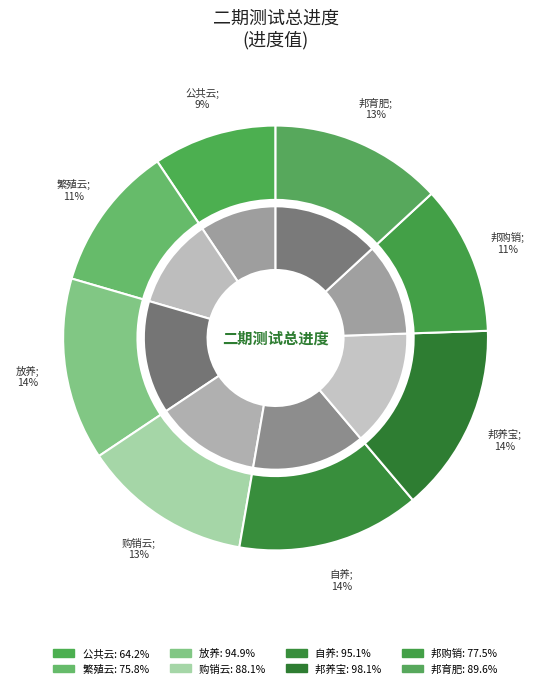

True or false: 邦养宝 accounts for 14% of the total.

True